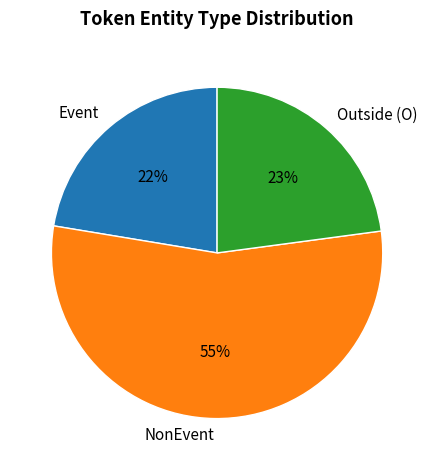

Count the number of slices in the pie.

3